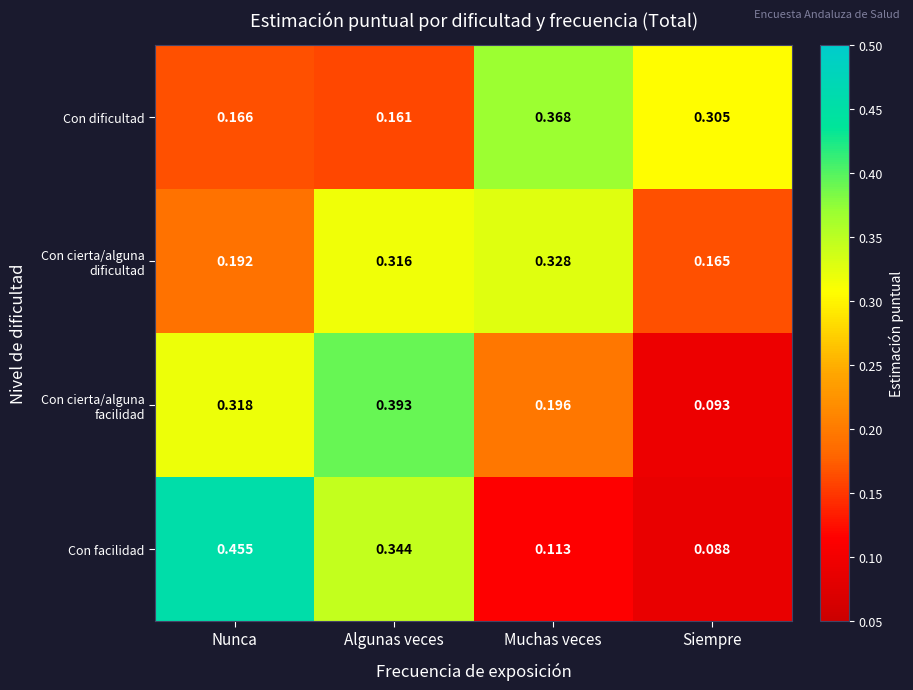

Rank the series at Muchas veces from lowest to highest value.

Con facilidad, Con cierta/alguna facilidad, Con cierta/alguna dificultad, Con dificultad